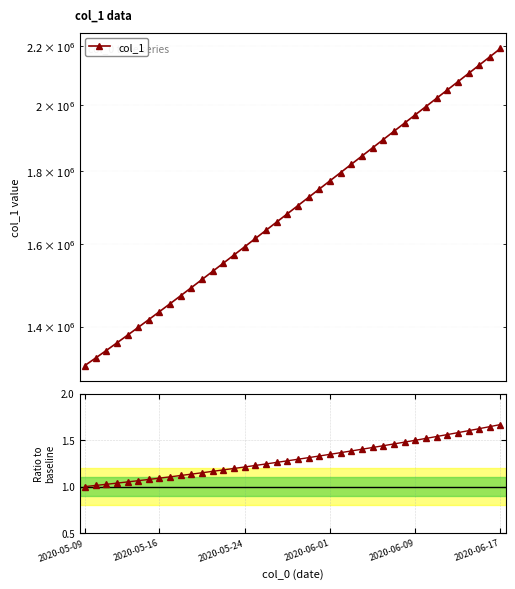

Between 6 and 19, which series saw the biggest shift?

col_1